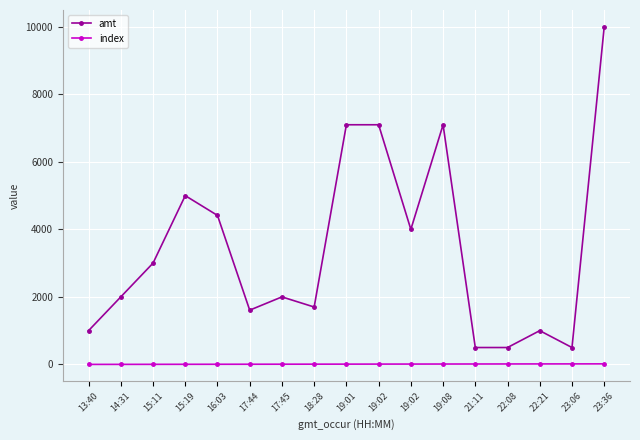

Rank the categories by index value from lowest to highest.

13:40, 14:31, 15:11, 15:19, 16:03, 17:44, 17:45, 18:28, 19:01, 19:02, 19:02, 19:08, 21:11, 22:08, 22:21, 23:06, 23:36